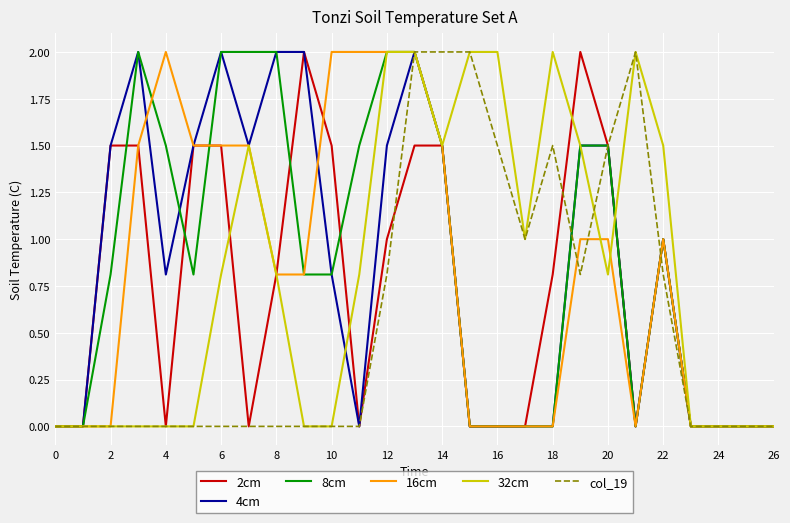

How many interior local peaks does the 16cm series have?

2